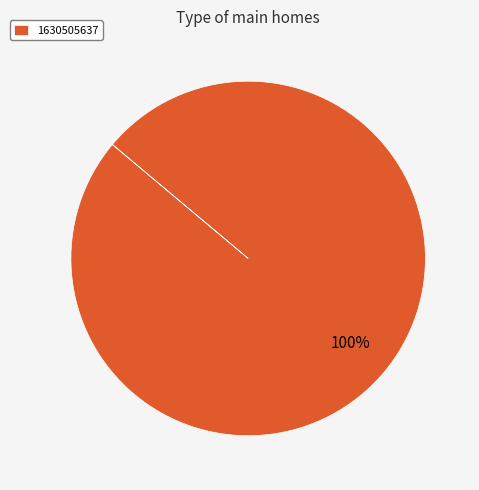

What is the majority slice?

1630505637